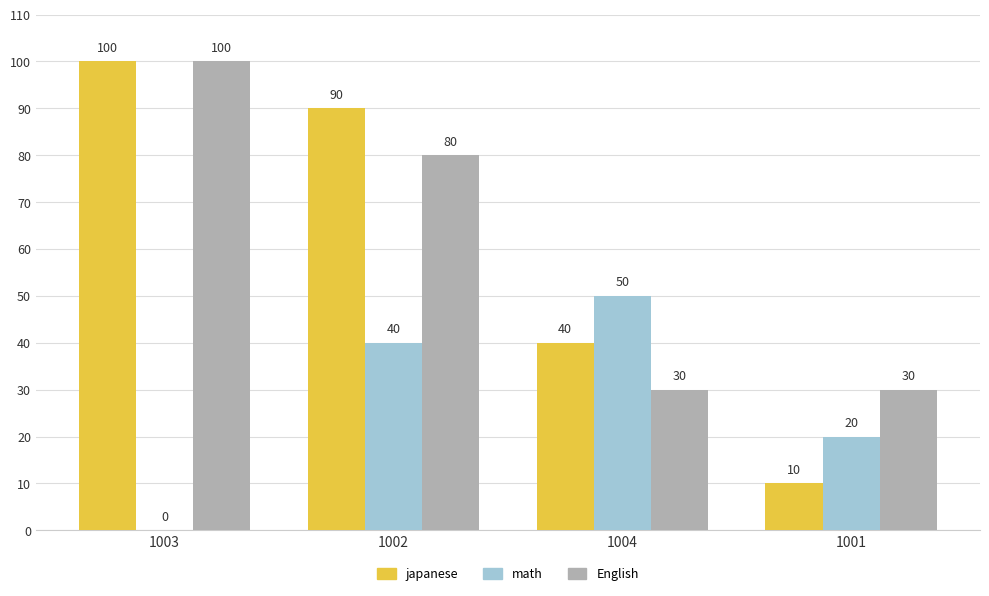

Reading right to left, list all the values displayed in this chart.

japanese: 1001=10	1004=40	1002=90	1003=100
math: 1001=20	1004=50	1002=40	1003=0
English: 1001=30	1004=30	1002=80	1003=100